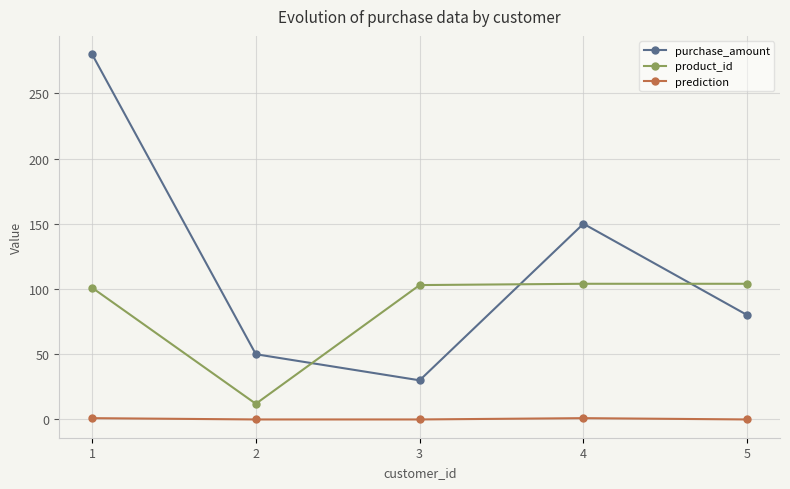

Which label corresponds to the largest value in the chart?

1